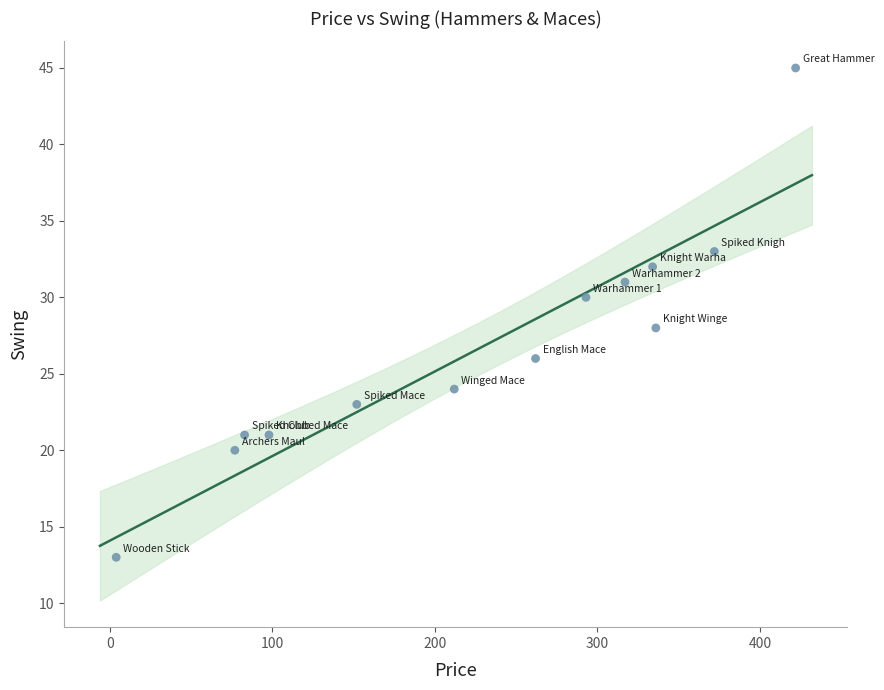

What is the range of Y values (max minus min)?

32